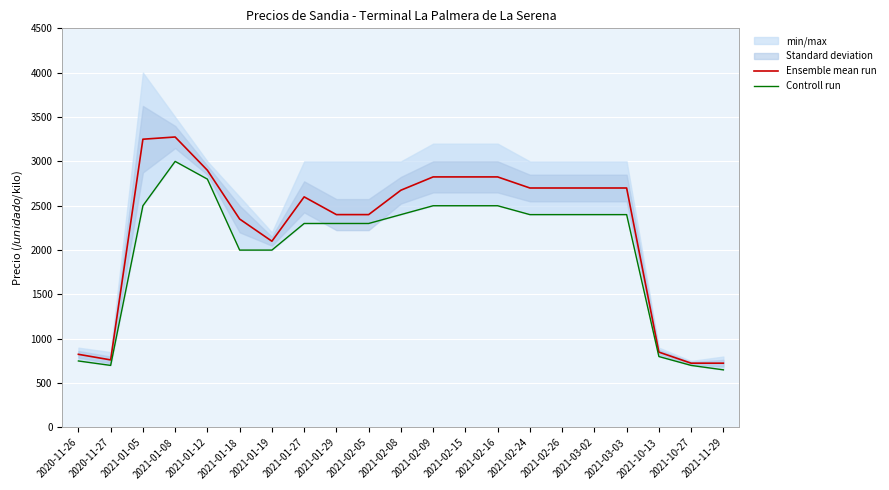

What is the spread (max minus min) of values at 2021-02-16?

325